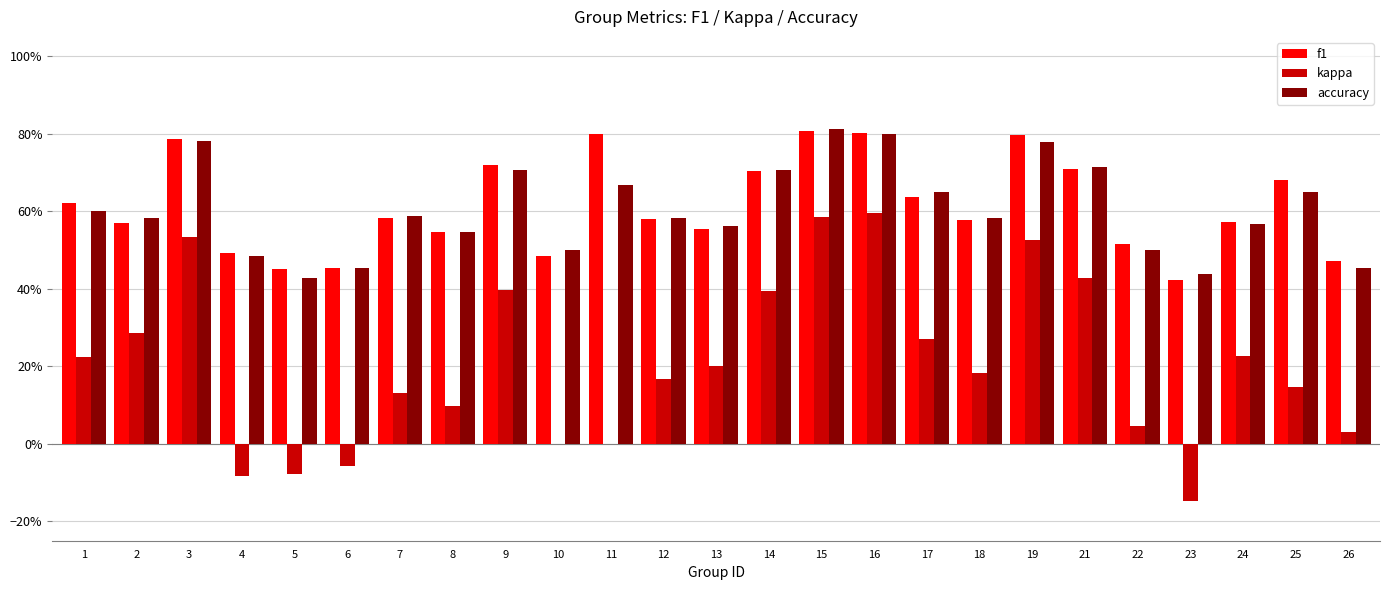

Are the bars grouped side by side (vs. stacked)?

Yes